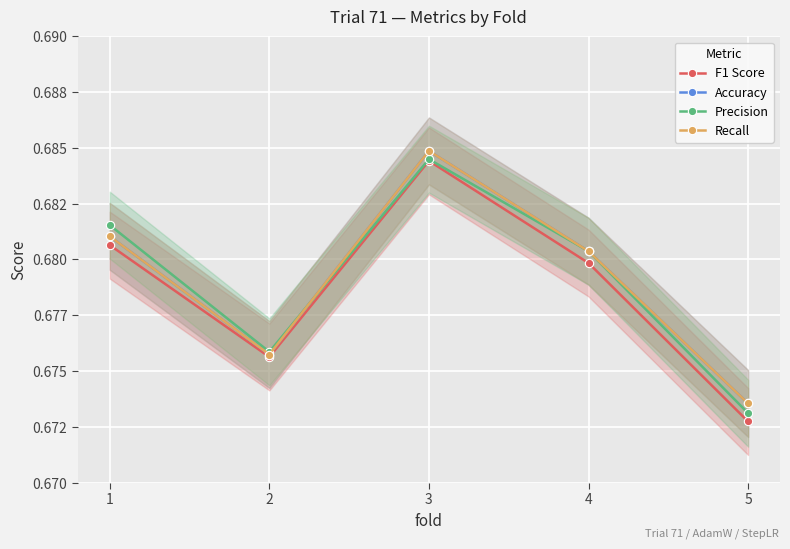

Count the number of data series in this chart.

4